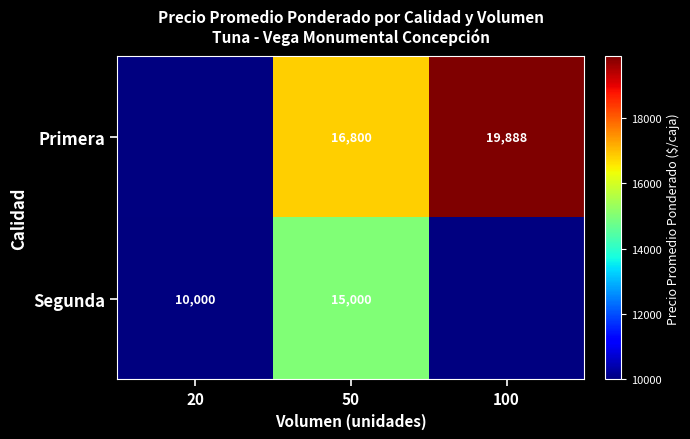

Is it true that Segunda equals 7947 at 50?

False